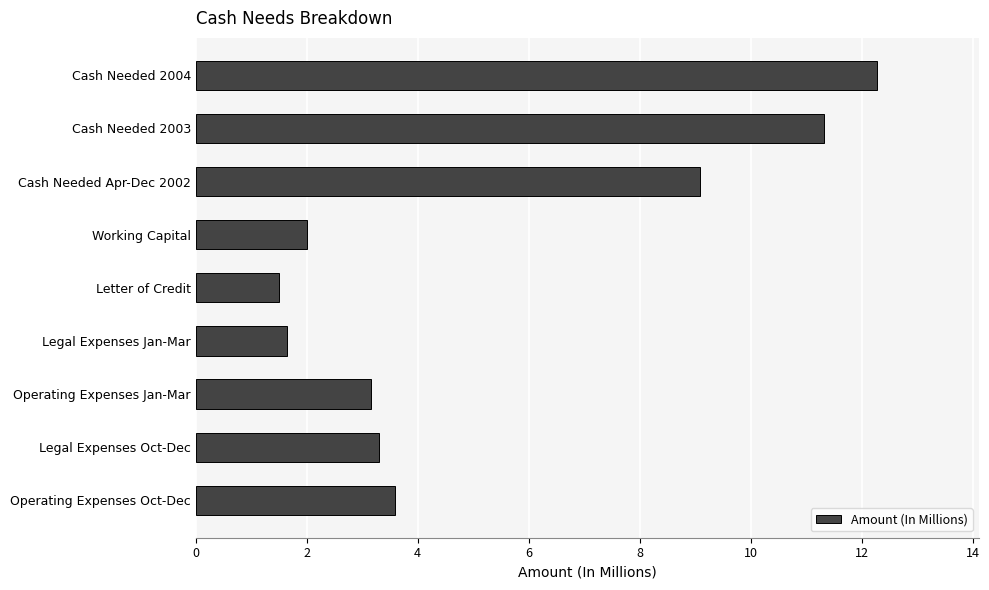

Which category has the highest value across all series?

Cash Needed 2004